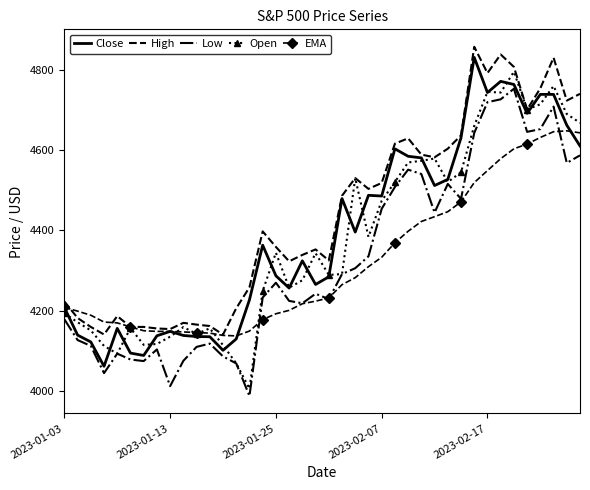

Which series has the largest total across all categories?

High